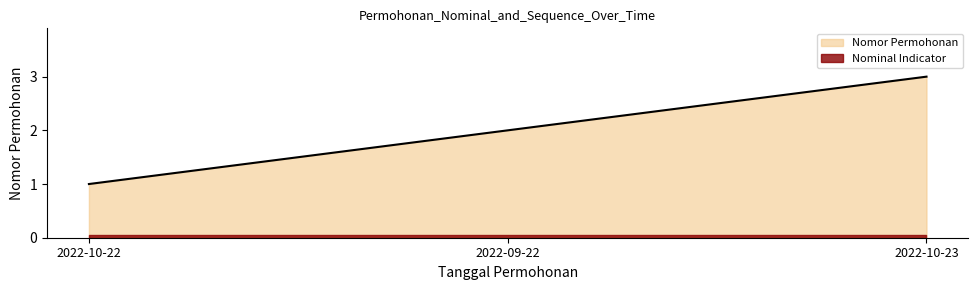

Reading left to right, extract all data points from this chart.

2022-10-22=1	2022-09-22=2	2022-10-23=3